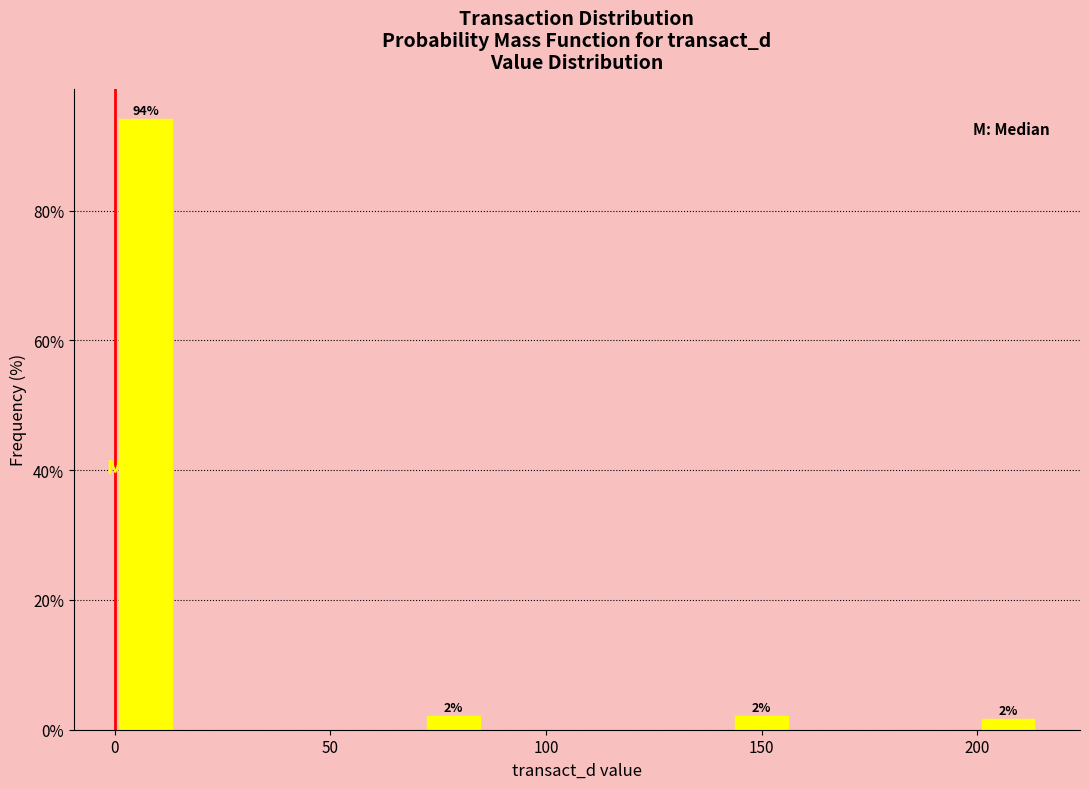

Around what value on the x-axis is the tallest bar? Give the approximate position of its centre, as read against the axis.

5